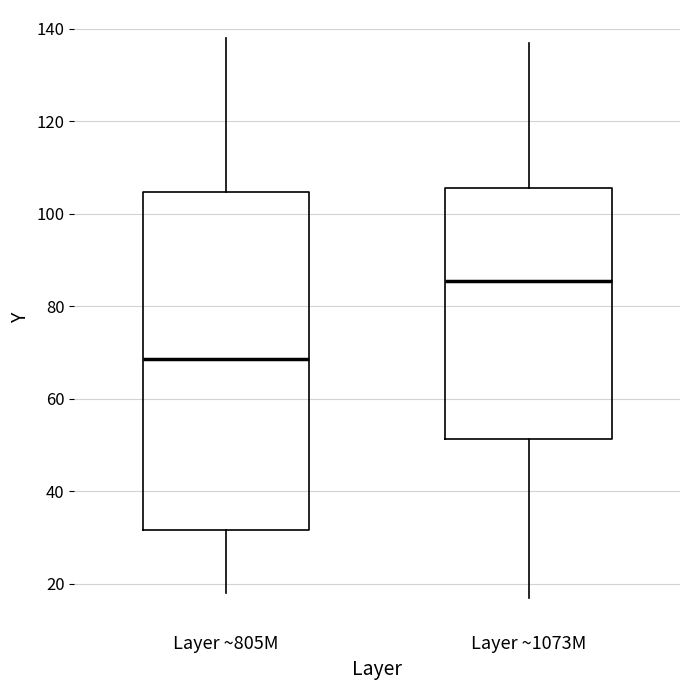

Where does the median line of the box for Layer ~1073M sit on the y-axis? The values are not printed on the chart, so give them approximately, as read against the axis.

86